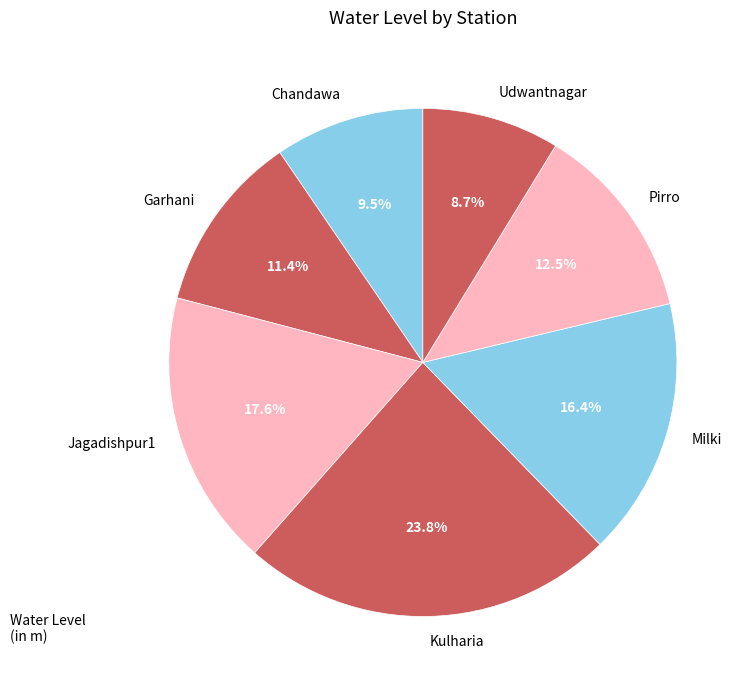

What is the ratio of the value at Chandawa to the value at Jagadishpur1?

0.5